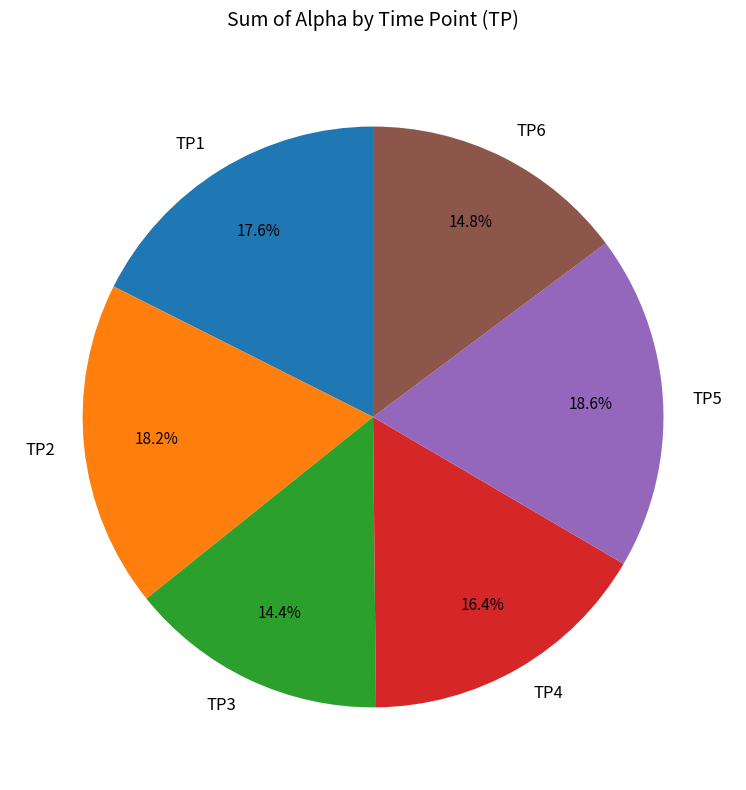

Does TP3 represent more than half of the total?

No